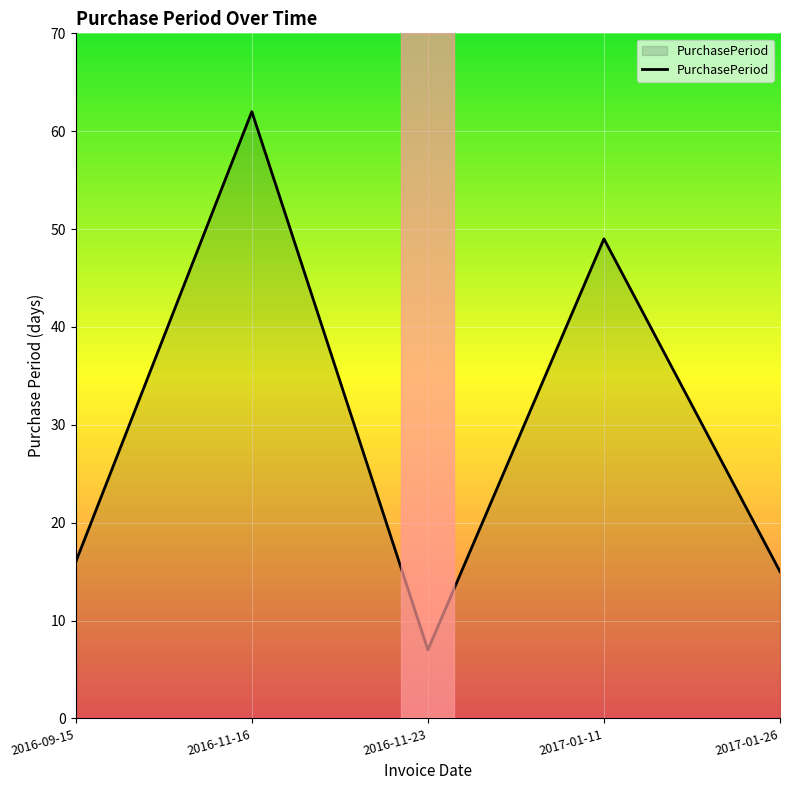

The value at 2016-11-16 is 84. True or false?

False